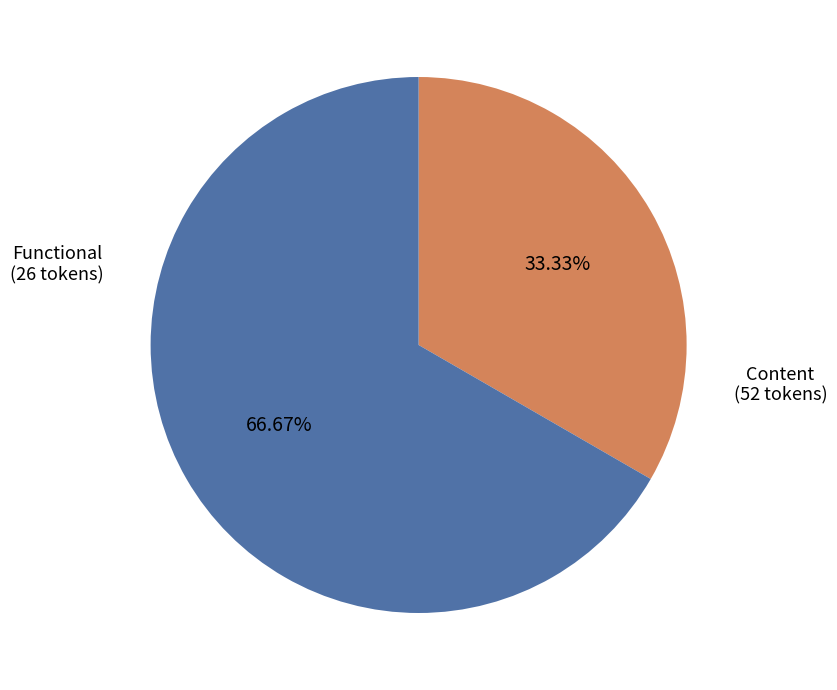

Between Content and Functional, which is larger?

Content